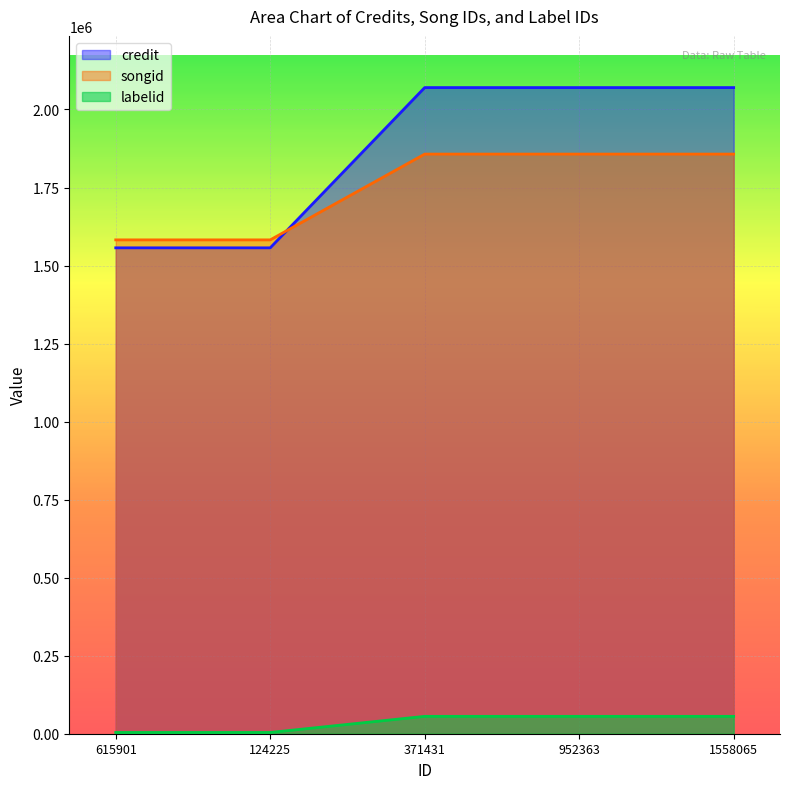

Is the value of labelid at 615901 greater than the value of credit at 615901?

No